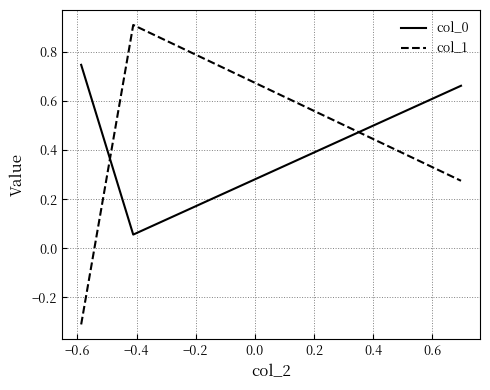

What is the sum of all col_0 values?

1.5